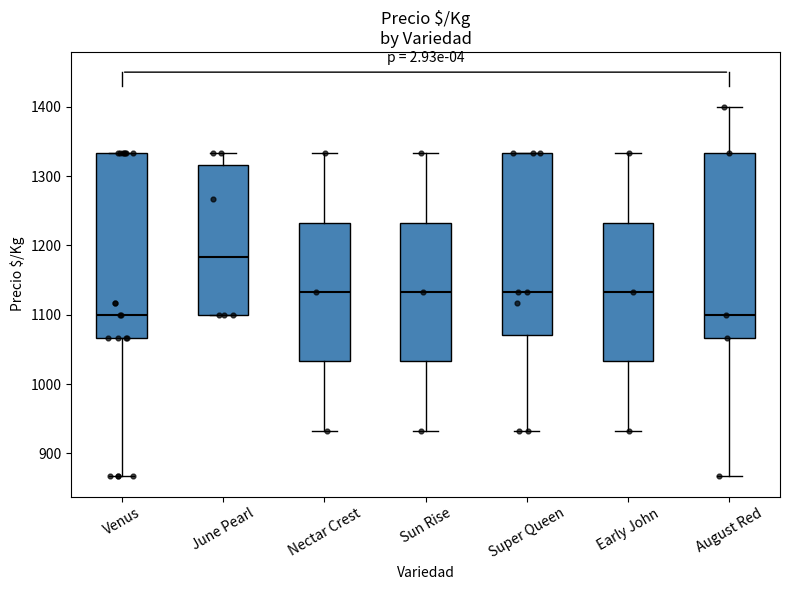

Which box has the highest median line?

June Pearl